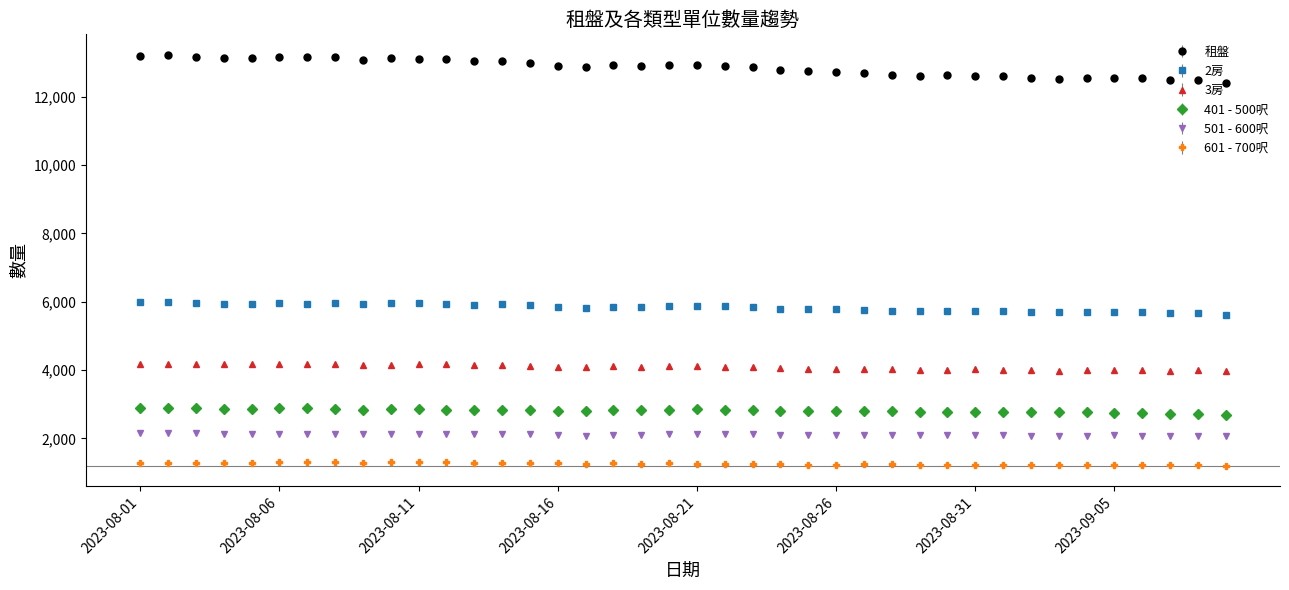

Count the number of categories in the chart.

40